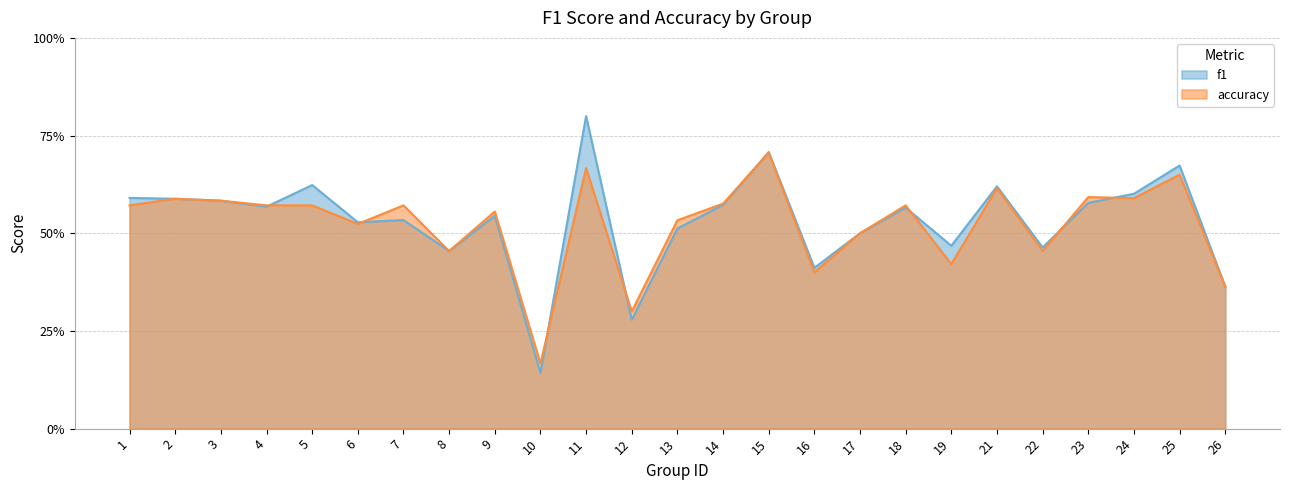

What is the sum of the accuracy values at 12 and 10?

0.5